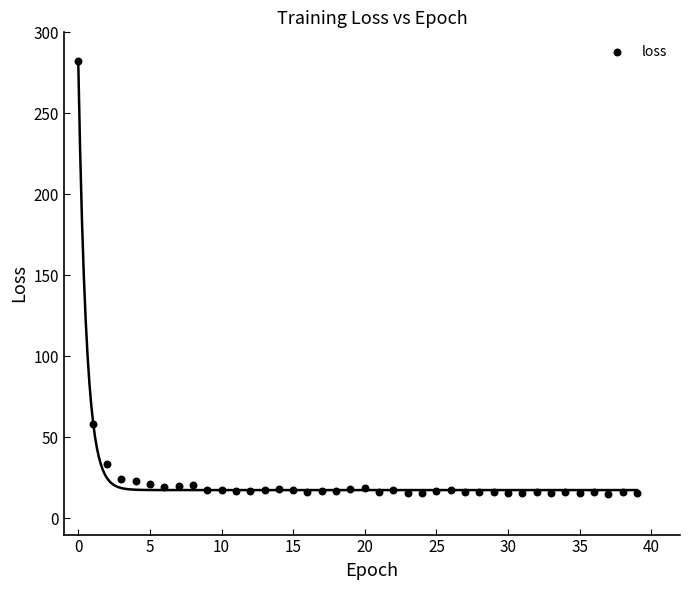

What Y value in the scatter plot is closest to 148?

58.4